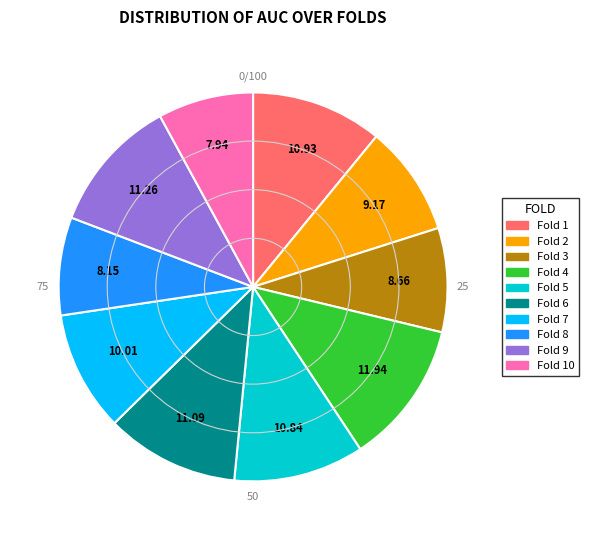

Does any single category account for the majority?

No